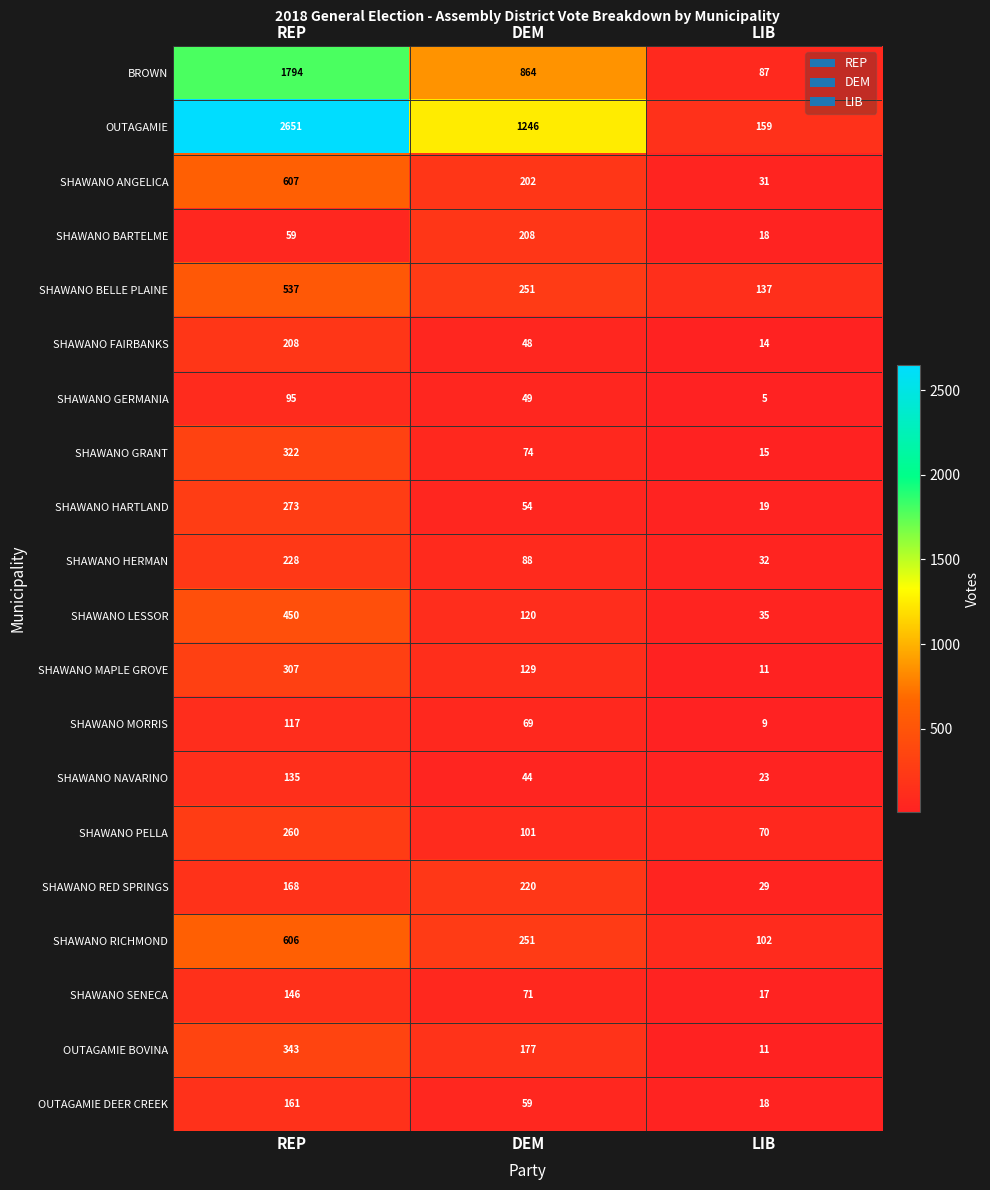

At REP, list the series in order from smallest to largest.

SHAWANO BARTELME, SHAWANO GERMANIA, SHAWANO MORRIS, SHAWANO NAVARINO, SHAWANO SENECA, OUTAGAMIE DEER CREEK, SHAWANO RED SPRINGS, SHAWANO FAIRBANKS, SHAWANO HERMAN, SHAWANO PELLA, SHAWANO HARTLAND, SHAWANO MAPLE GROVE, SHAWANO GRANT, OUTAGAMIE BOVINA, SHAWANO LESSOR, SHAWANO BELLE PLAINE, SHAWANO RICHMOND, SHAWANO ANGELICA, BROWN, OUTAGAMIE